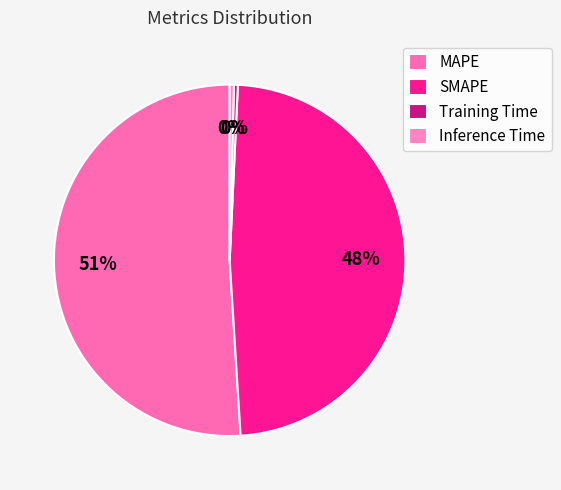

Which category has the biggest portion of the pie?

MAPE